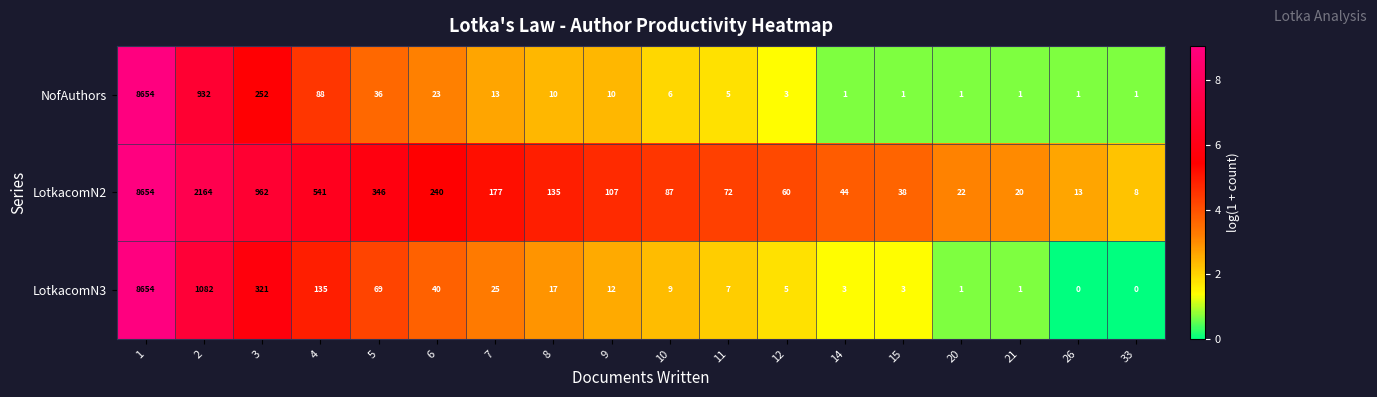

What is the highest value of the LotkacomN3 series?

8654